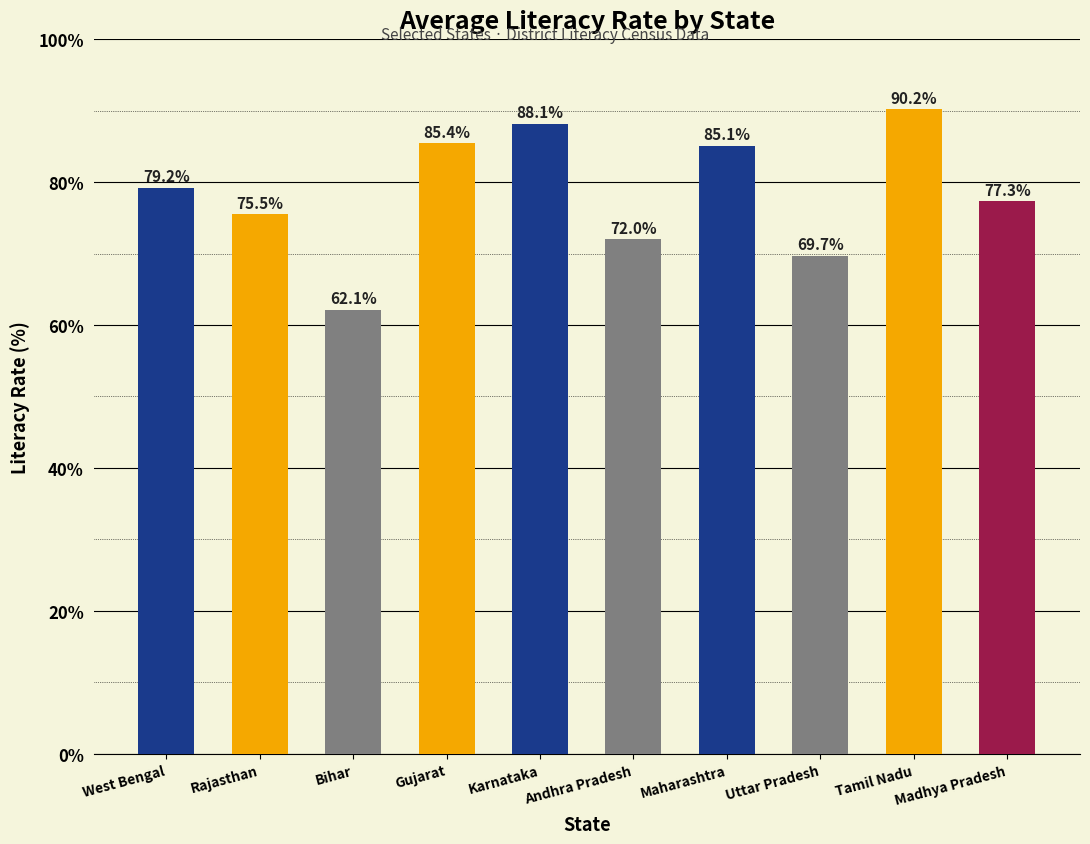

What is the change in value from Andhra Pradesh to Uttar Pradesh?

-2.3